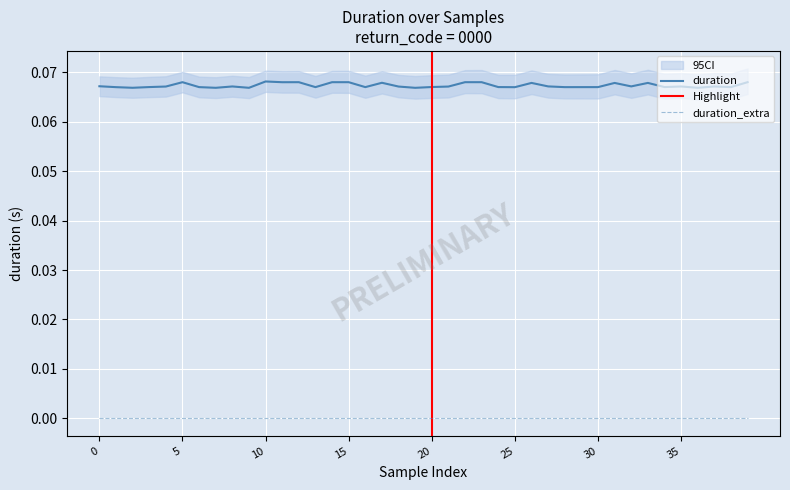

True or false: duration and duration_extra cross at least once.

False